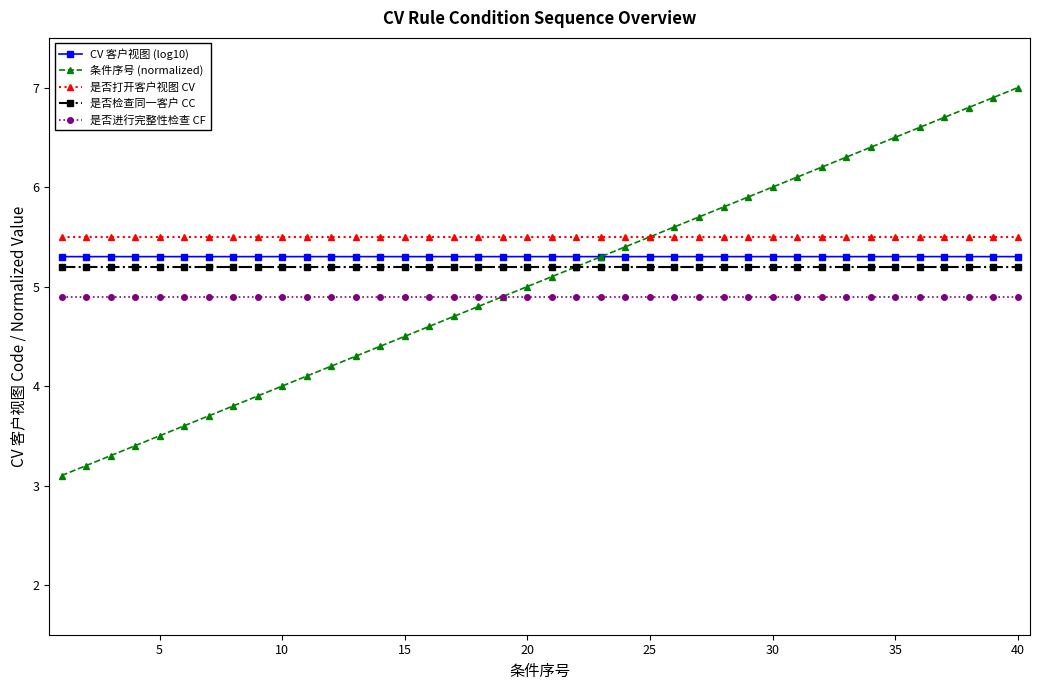

True or false: 是否打开客户视图 CV and CV 客户视图 (log10) intersect in this chart.

False